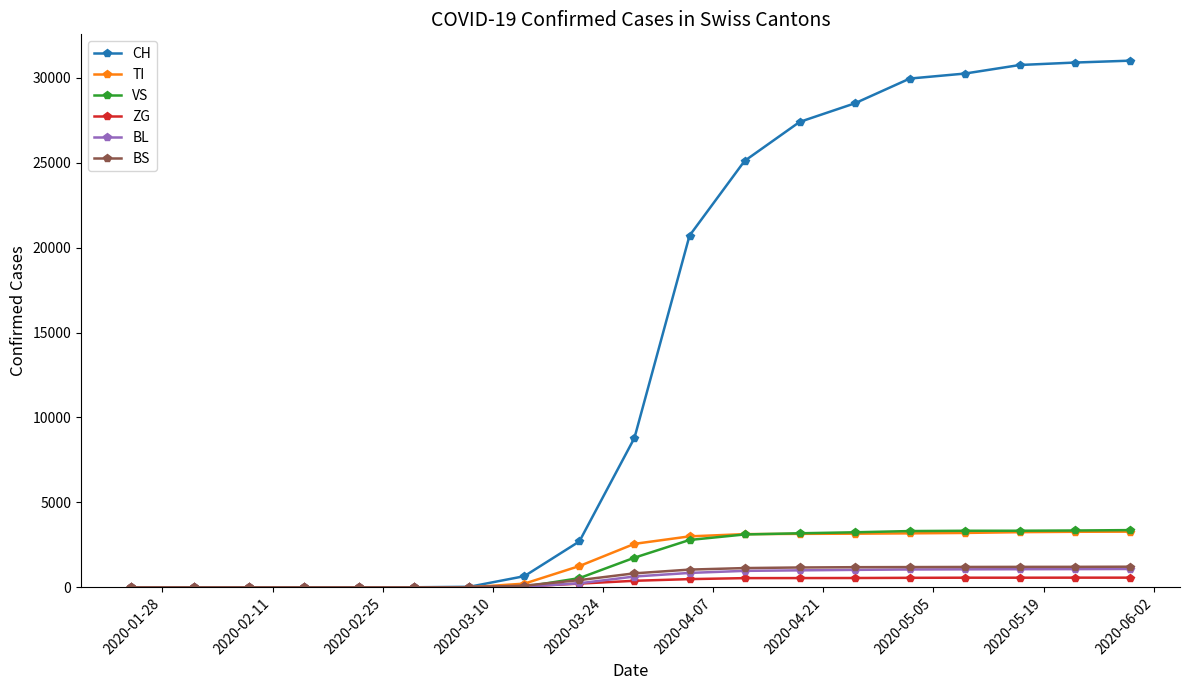

What is the maximum value shown in the chart?

31011